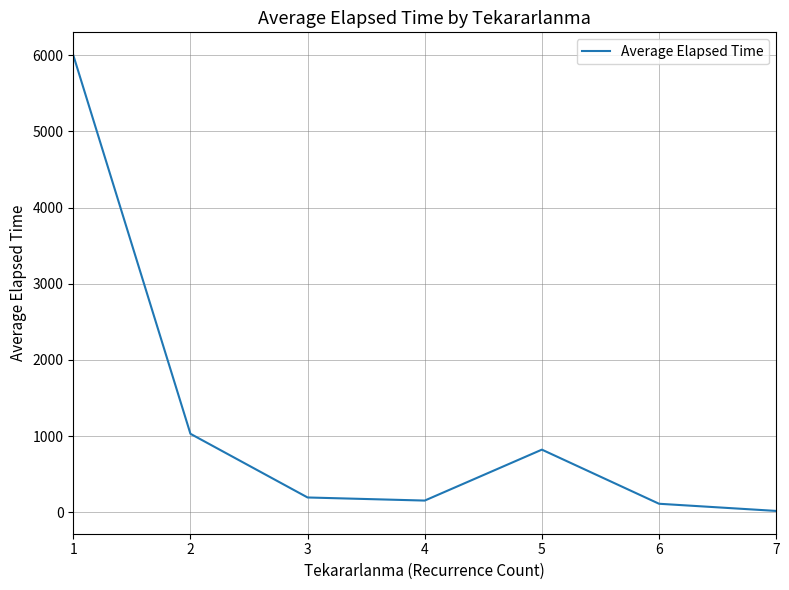

What is the minimum value shown in the chart?

19.0